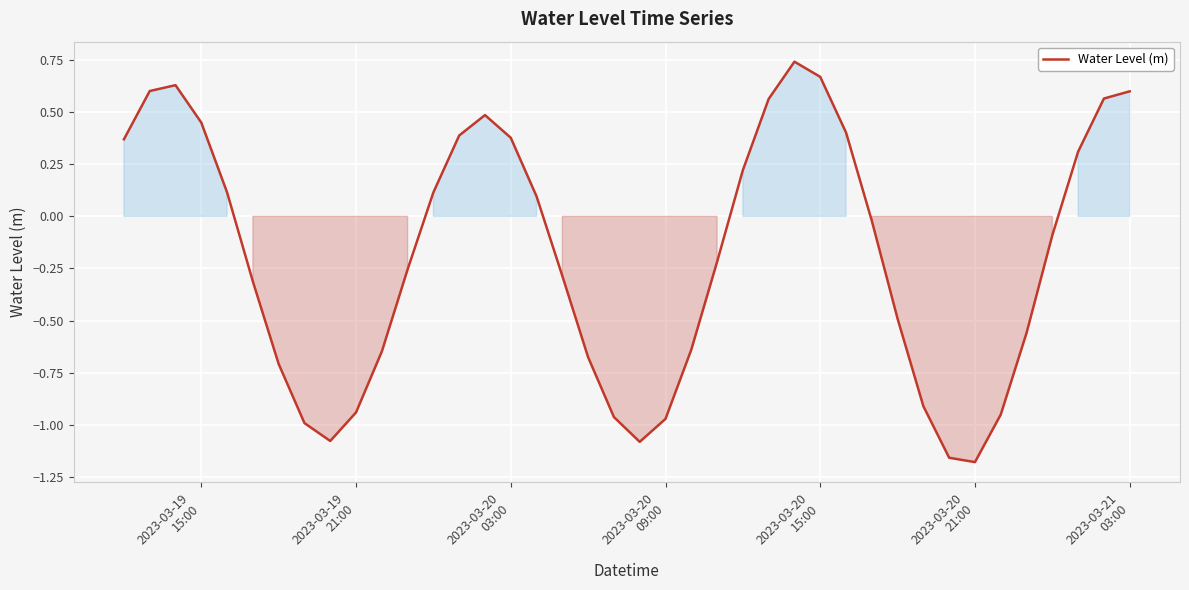

What is the difference between the maximum and minimum values?

1.9